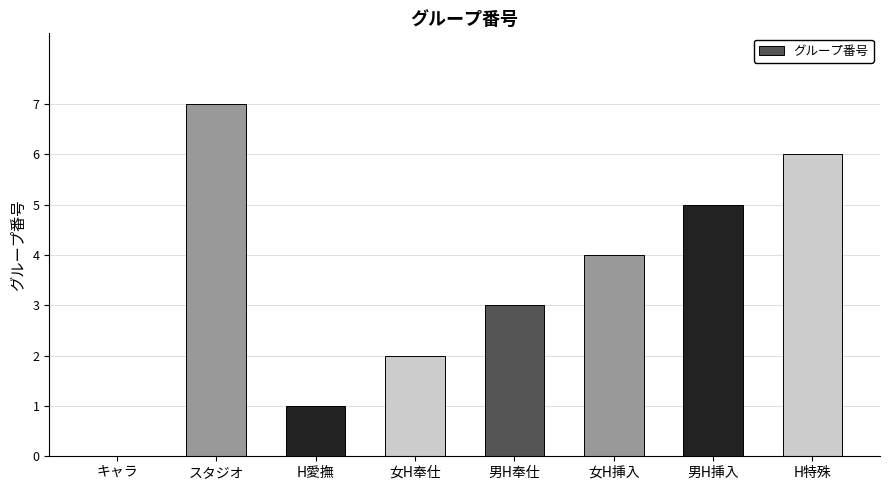

What is the sum of all values?

28